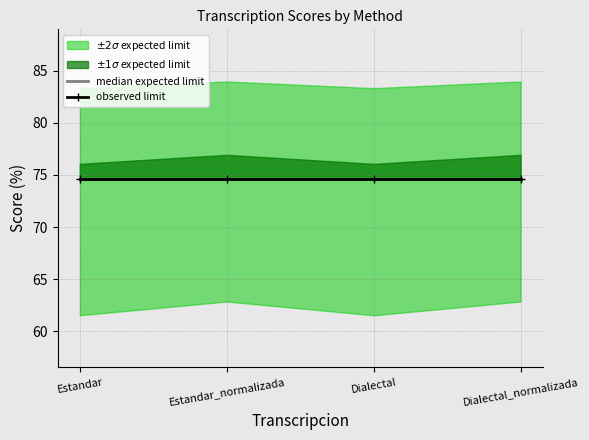

True or false: Levenstein has more than 1 interior local peaks.

False